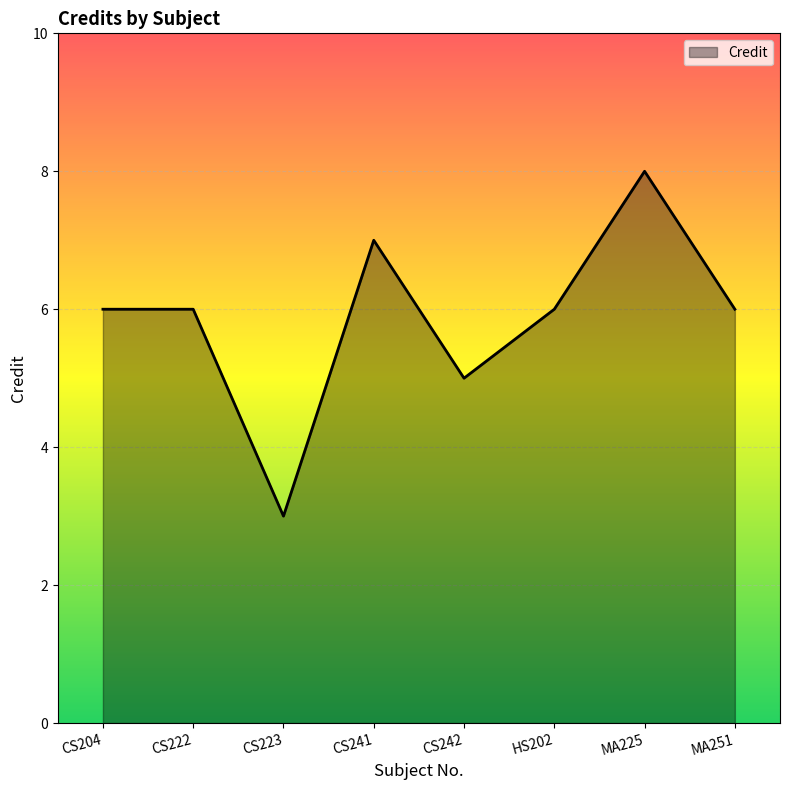

Reading right to left, transcribe all the data shown in this chart.

6	8	6	5	7	3	6	6